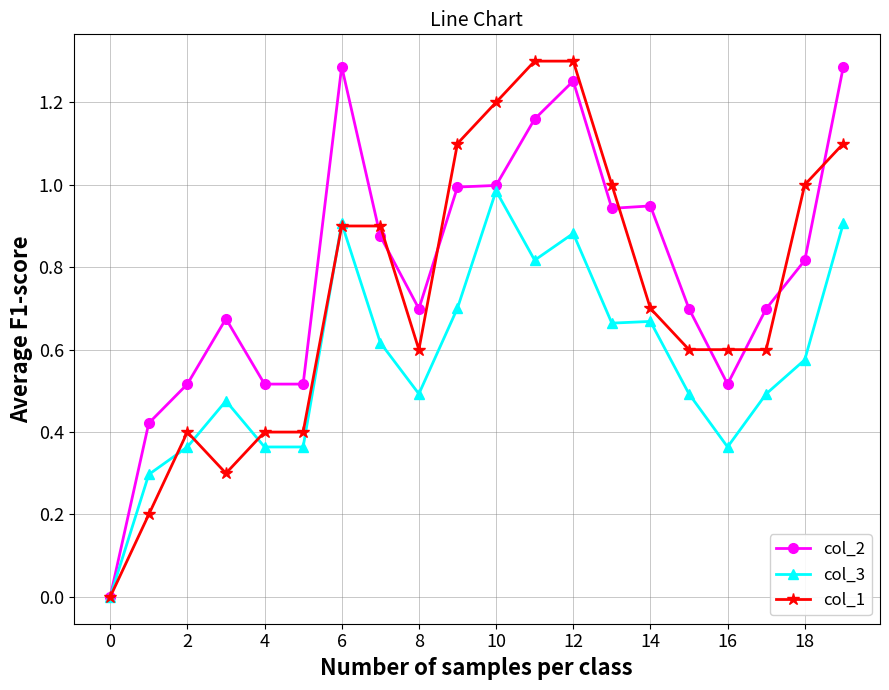

True or false: col_2 has more than 0 points higher than both neighbors.

True